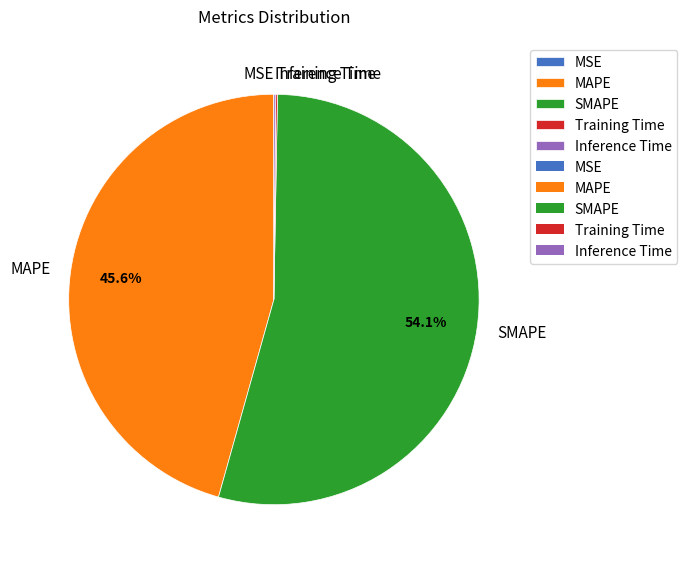

Which category has the biggest portion of the pie?

SMAPE